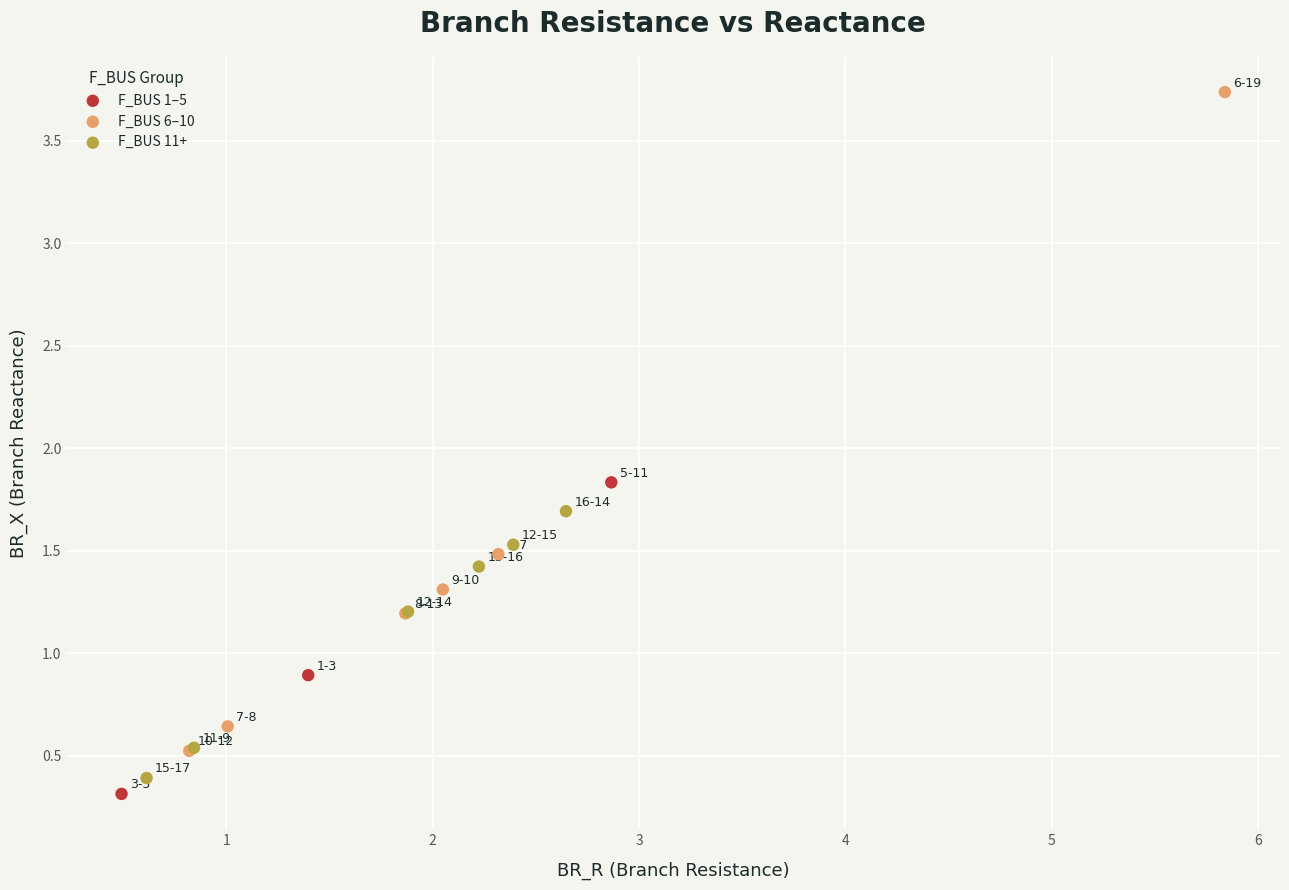

Which series contains the highest Y value?

F_BUS 6–10